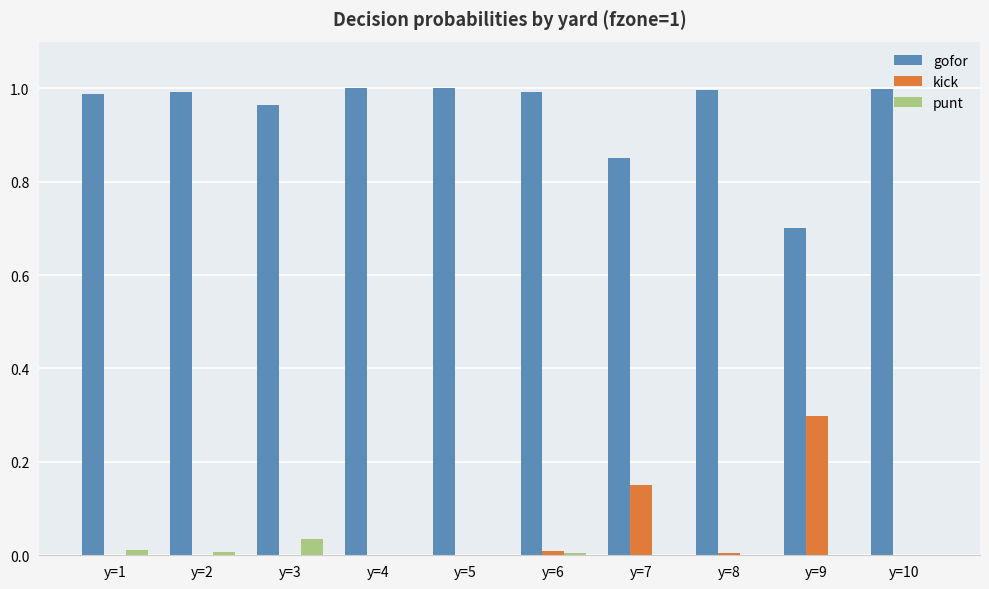

Is the value of kick at y=1 greater than the value of gofor at y=1?

No